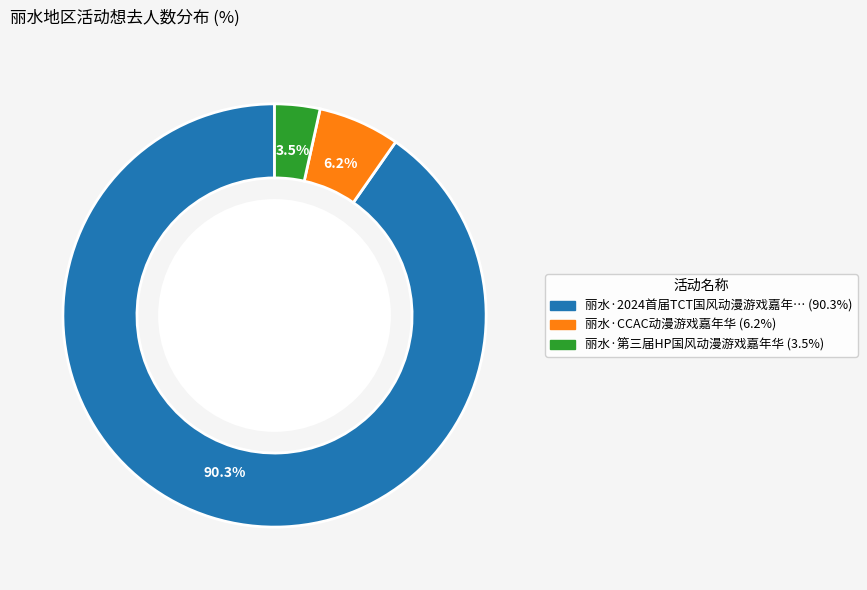

Does any single category account for the majority?

Yes